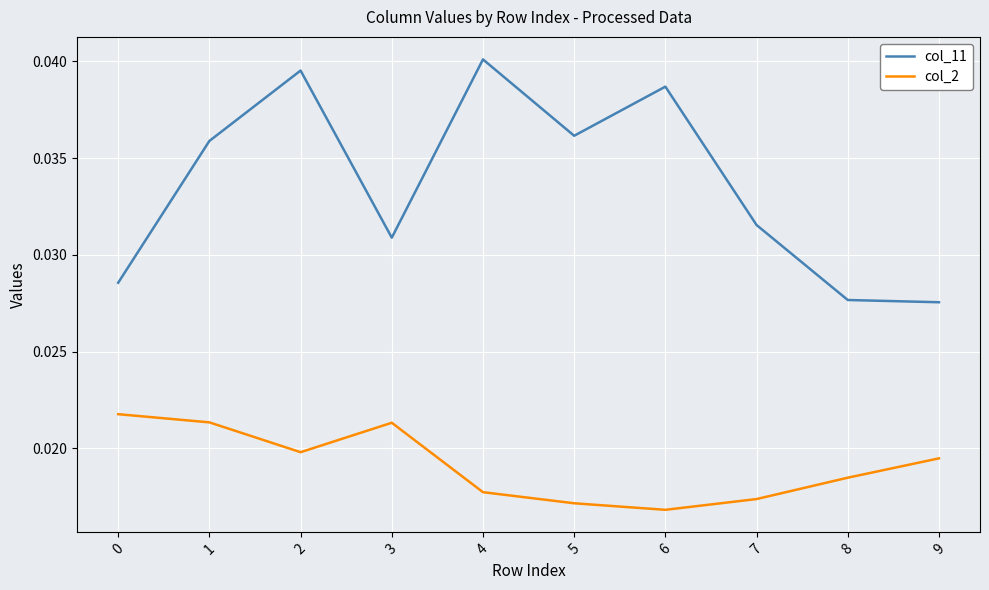

Which series changed the most between 1 and 5?

col_2